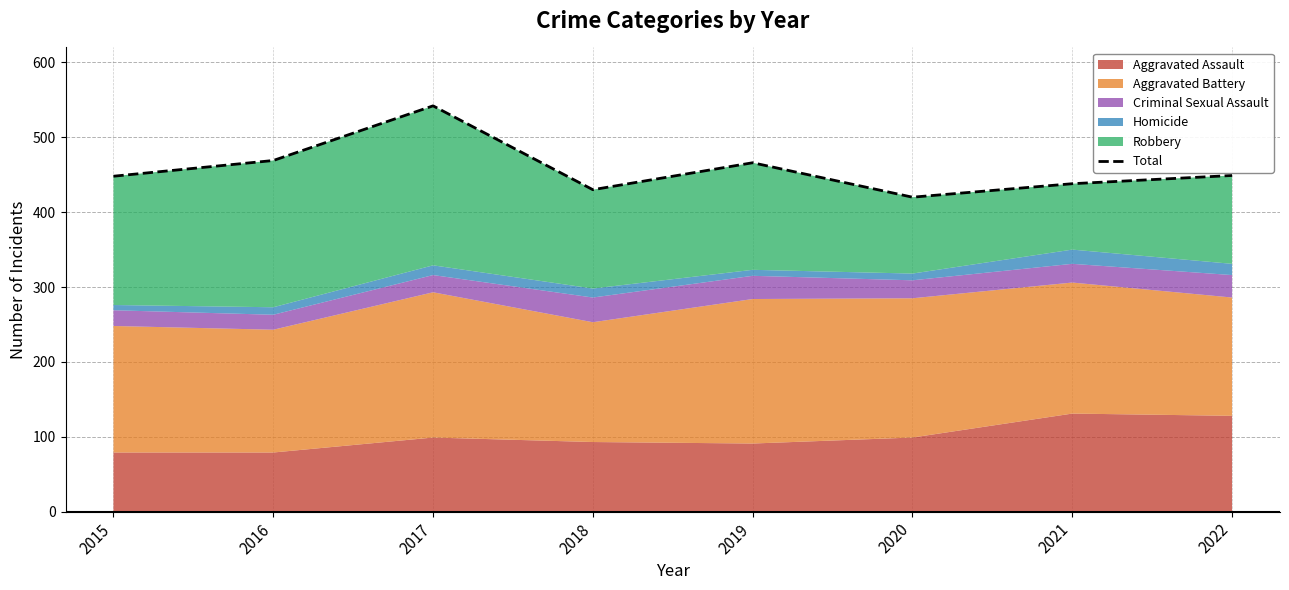

Rank the categories by value from lowest to highest.

2020, 2018, 2021, 2015, 2022, 2019, 2016, 2017